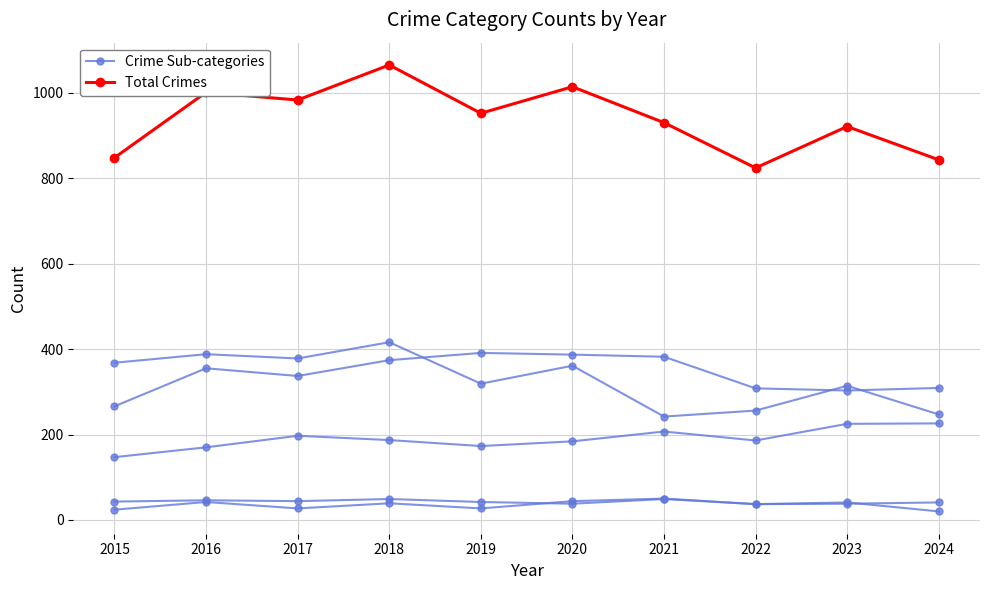

What is the sum of all Crime Sub-categories values?

1902